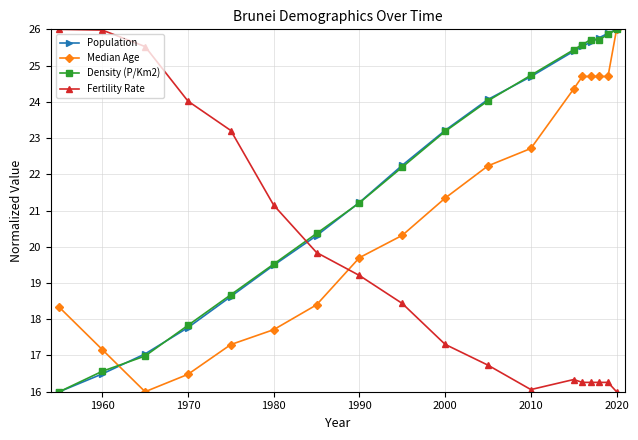

Is this an area chart (filled region under the line)?

No